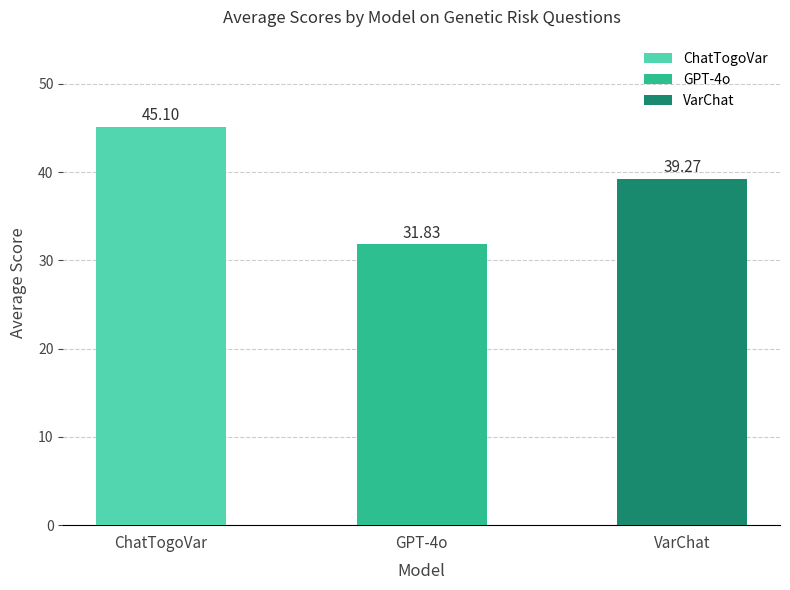

List the labels in order of value, smallest first.

GPT-4o, VarChat, ChatTogoVar